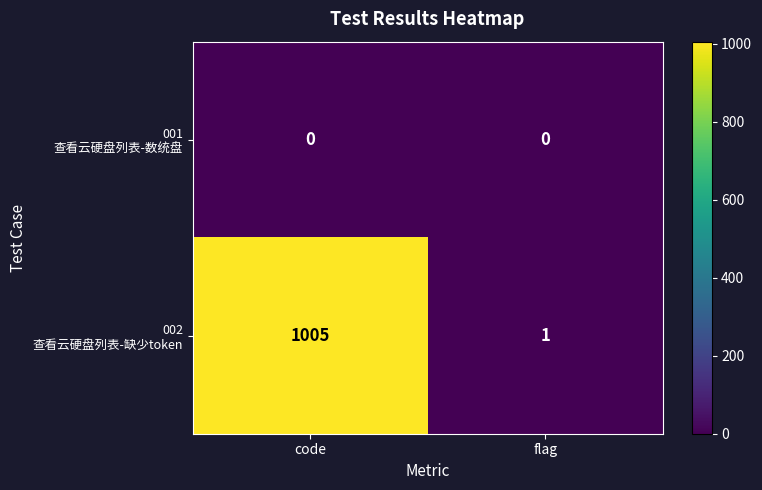

Which category has the highest value across all series?

code